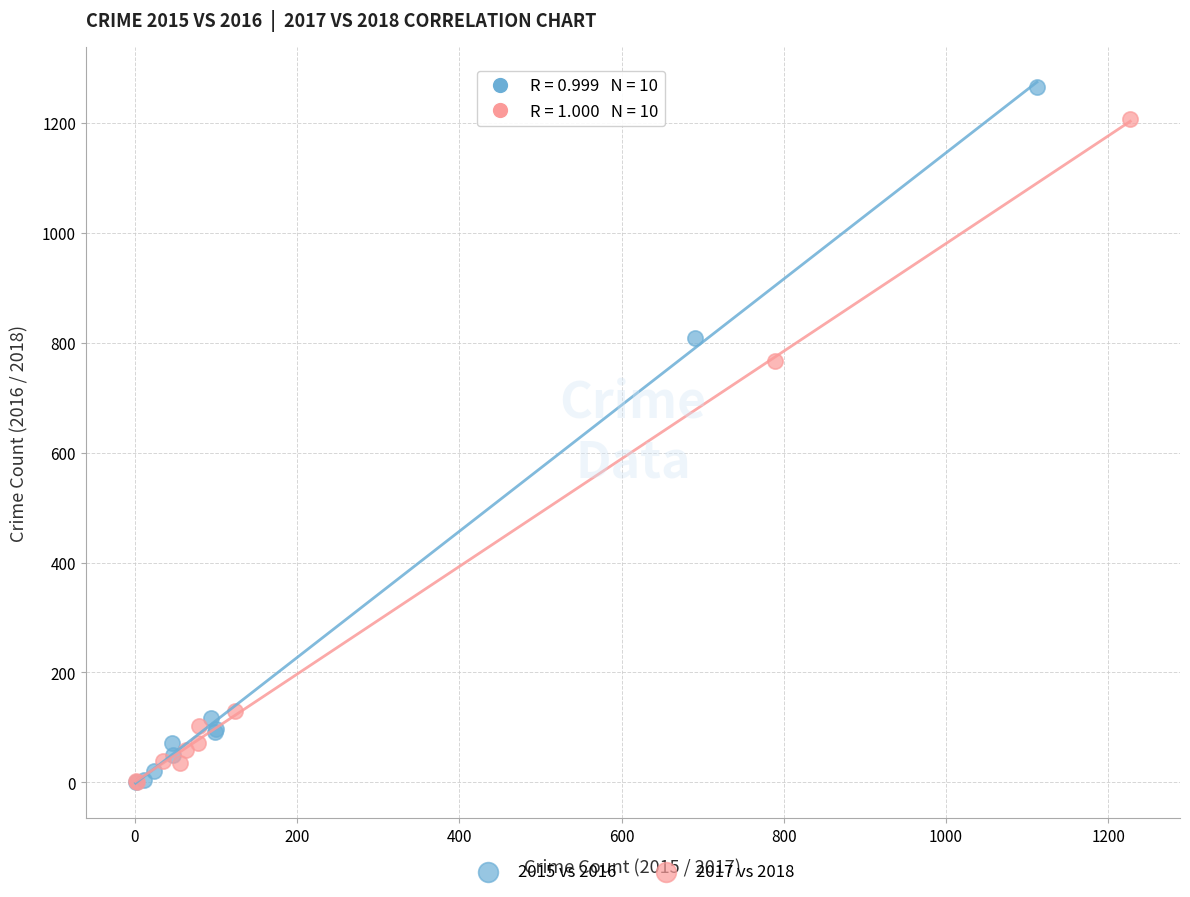

Which series has the widest spread of Y values?

2015 vs 2016